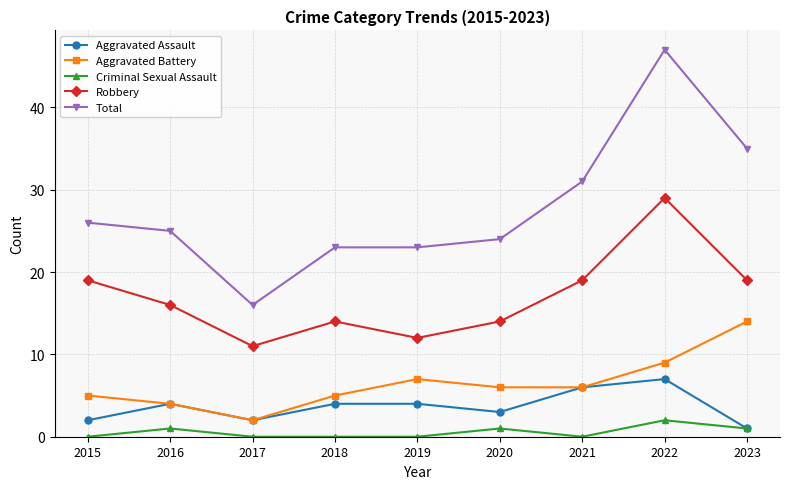

What is the difference between the maximum and minimum values in the Criminal Sexual Assault series?

2